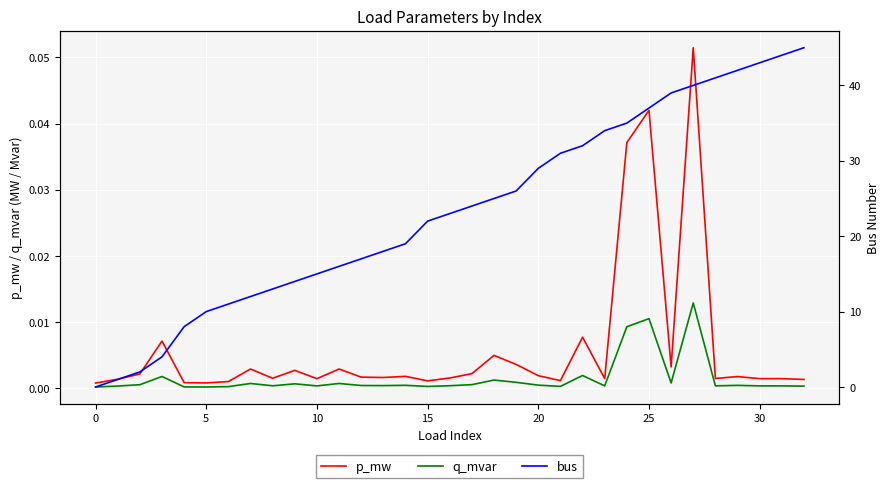

Rank the series by their maximum value, from highest to lowest.

bus, p_mw, q_mvar